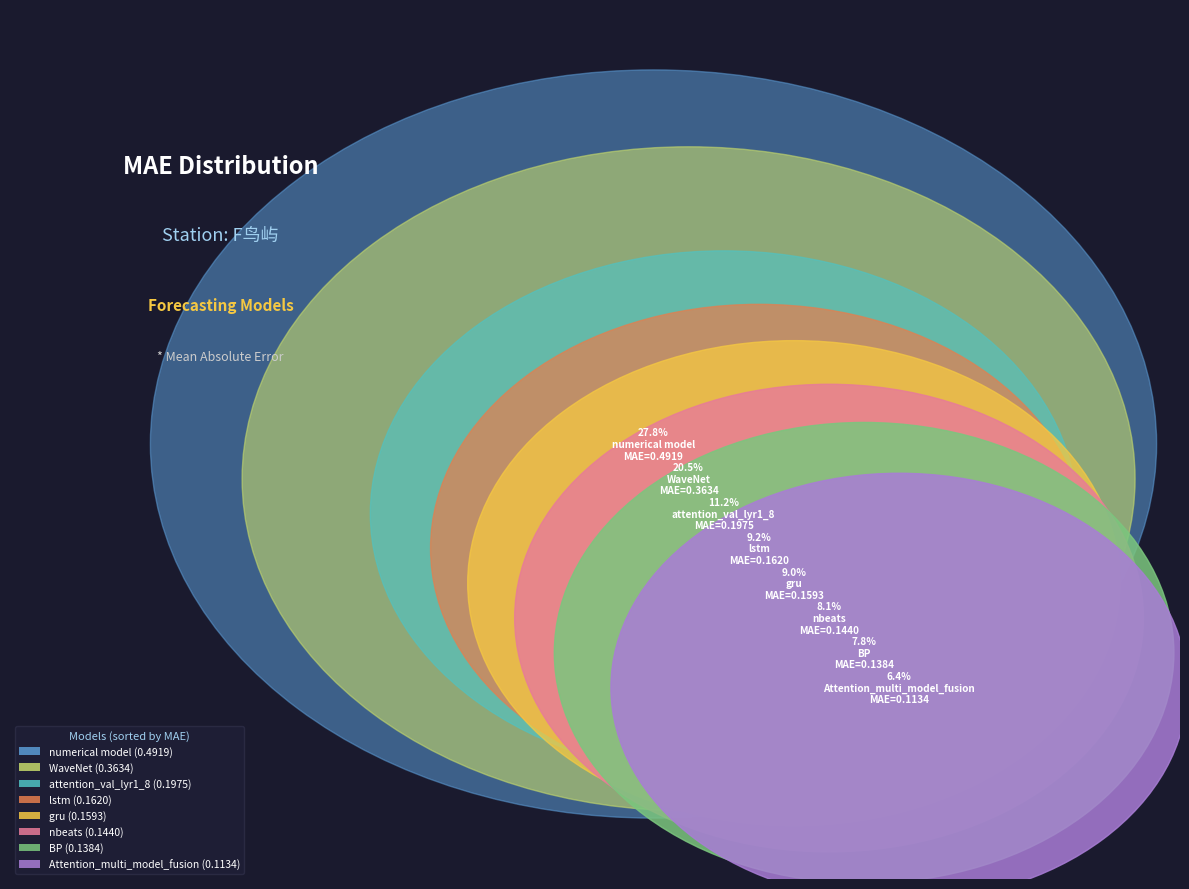

Is it true that attention_val_lyr1_8 is 11% of the pie?

True